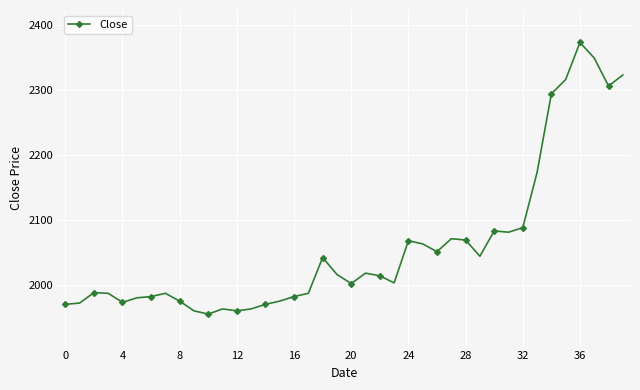

True or false: the data has more than 1 interior local peaks.

True